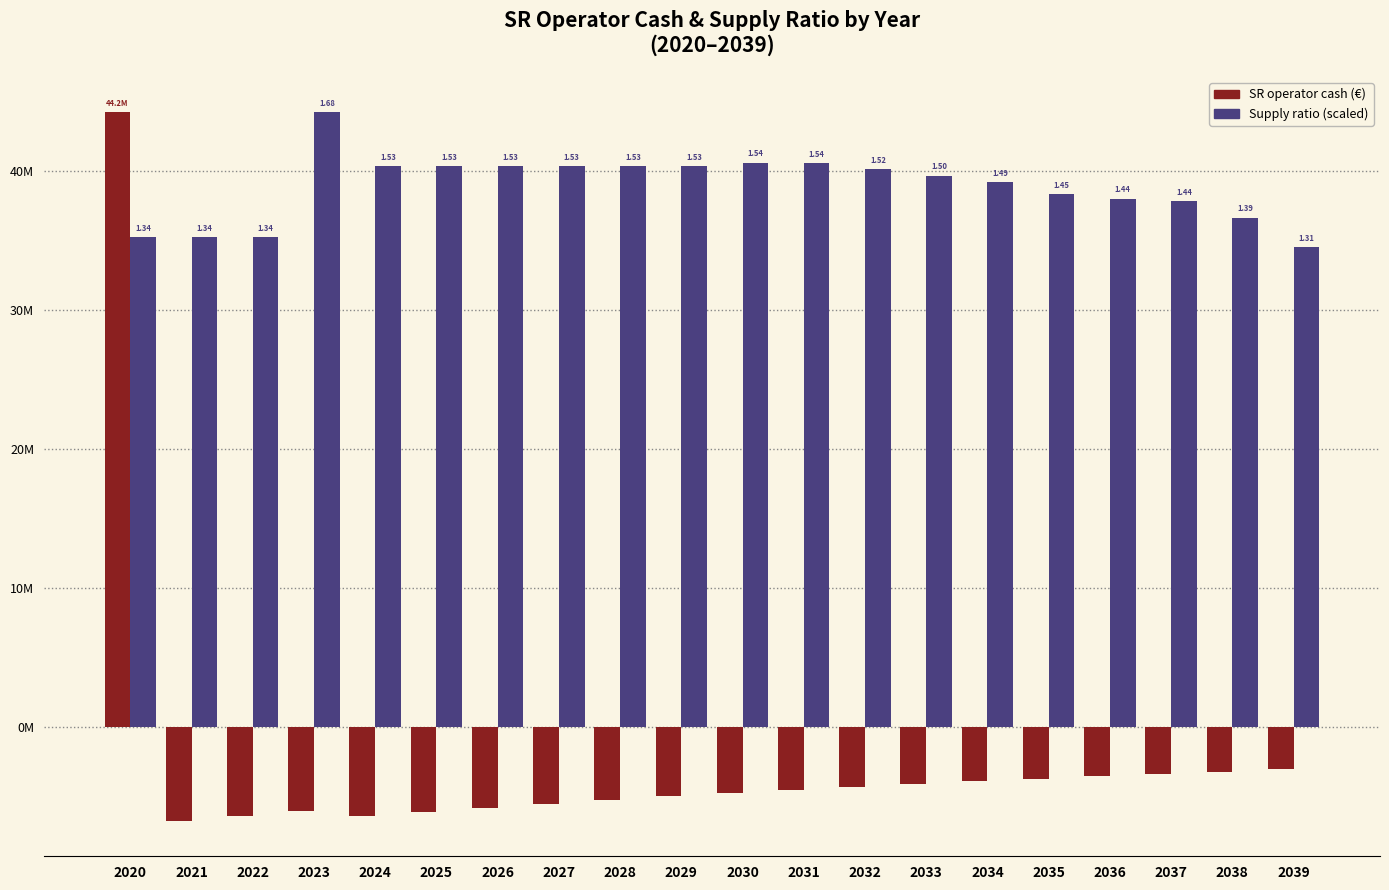

True or false: SR operator cash (€) has a value of -4896661.0 at 2035.

False